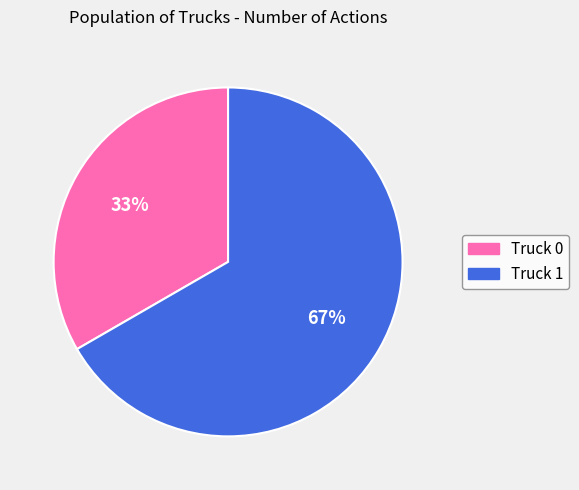

Does Truck 1 represent more than half of the total?

Yes